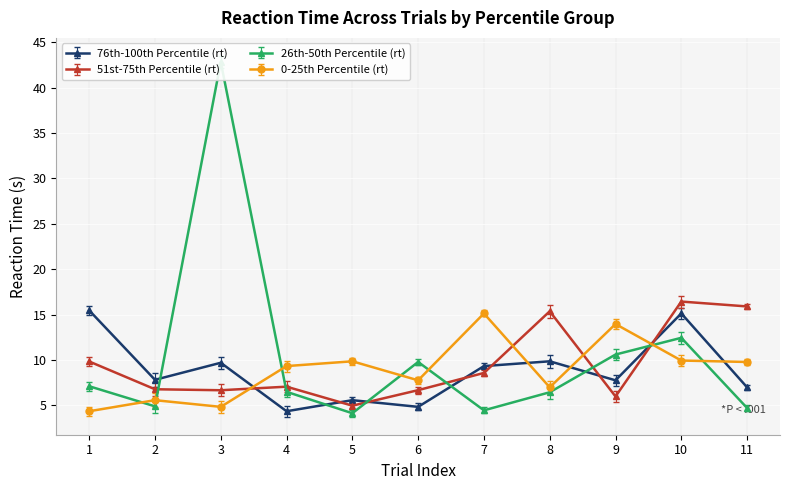

Is it true that 76th-100th Percentile (rt) equals 5.9 at 4?

False